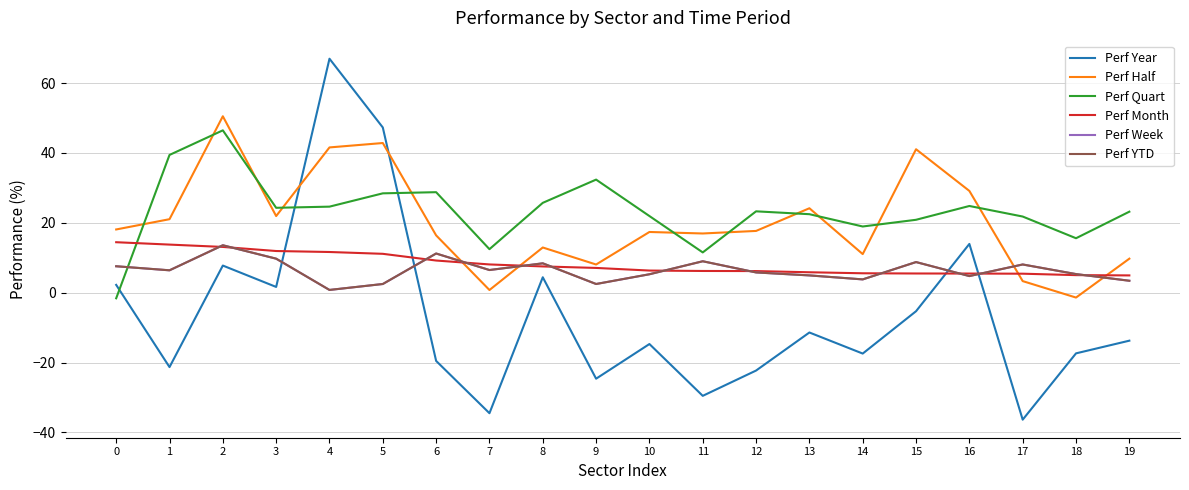

Does the chart have visible grid lines?

Yes